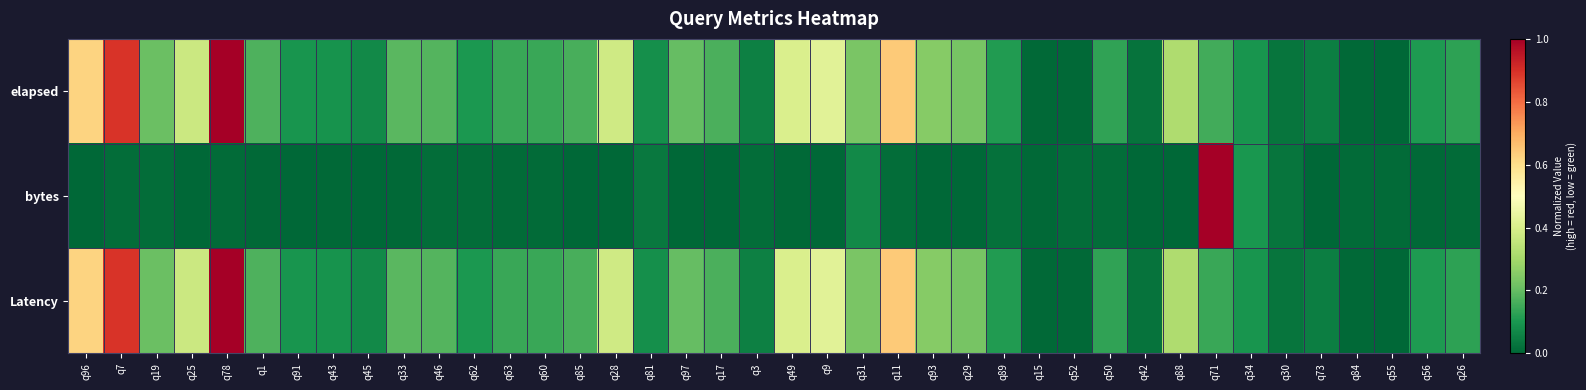

Which series has the largest range (max minus min)?

elapsed